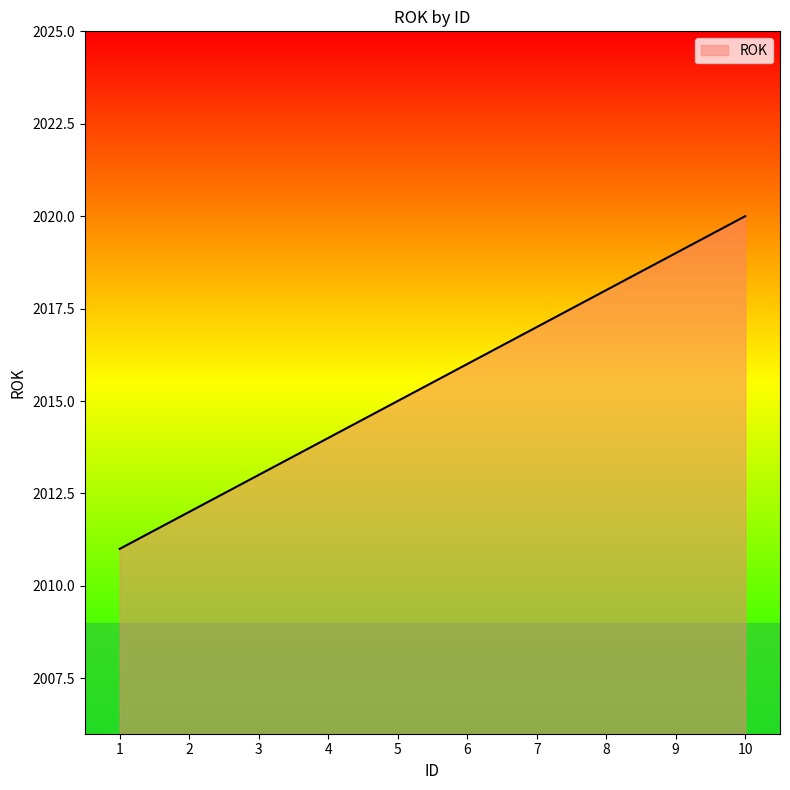

Reading right to left, transcribe all the data shown in this chart.

2020	2019	2018	2017	2016	2015	2014	2013	2012	2011